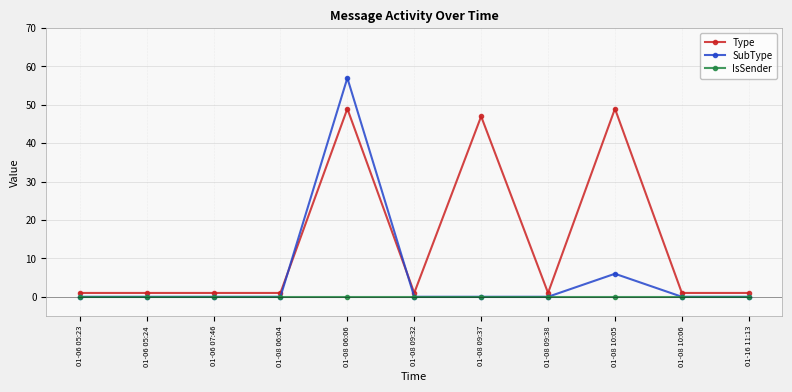

What is the spread (max minus min) of values at 01-08 10:06?

1